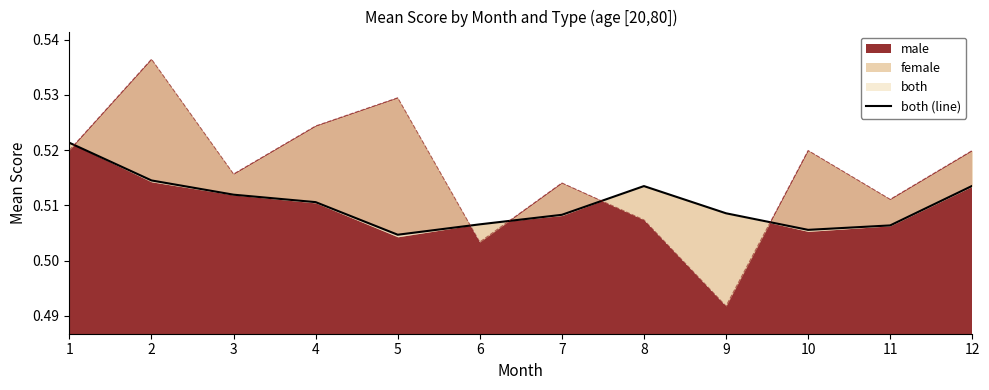

How many lines are shown in the chart?

1